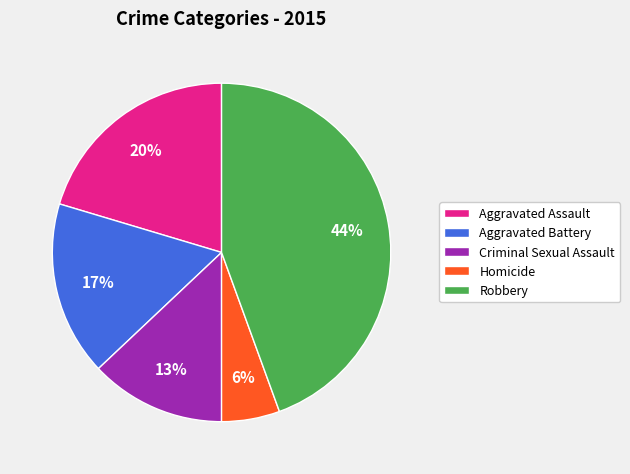

To the nearest percent, what percentage of the pie is Criminal Sexual Assault?

13%